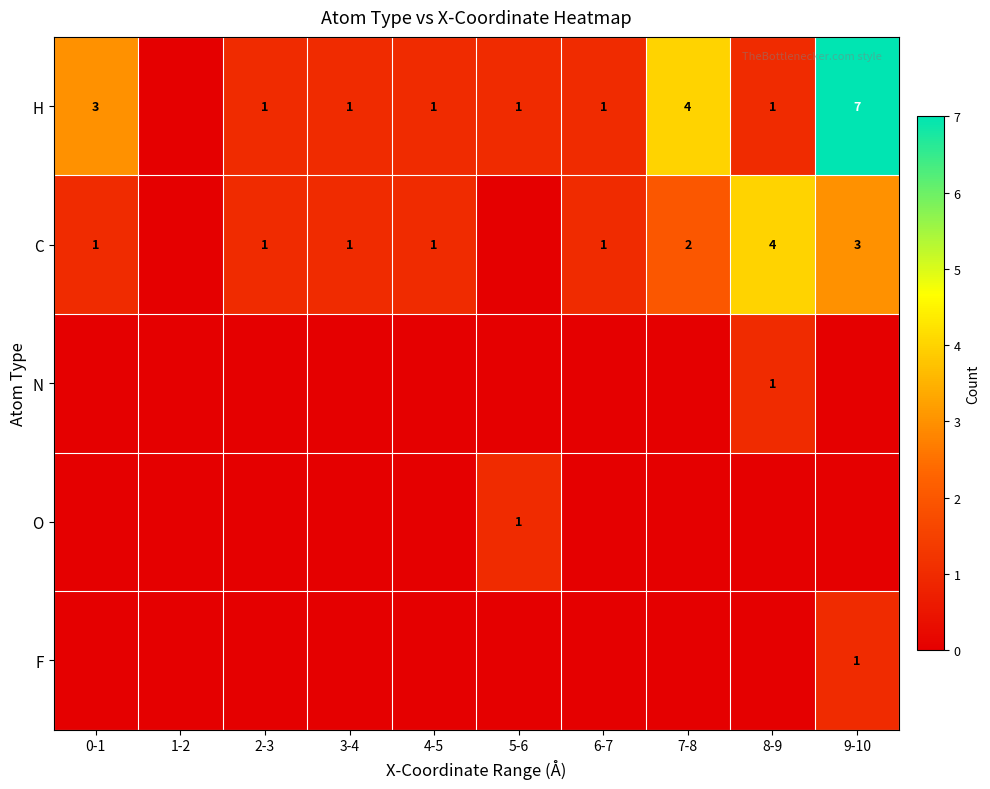

Count the O values in the range 0 to 1.

10